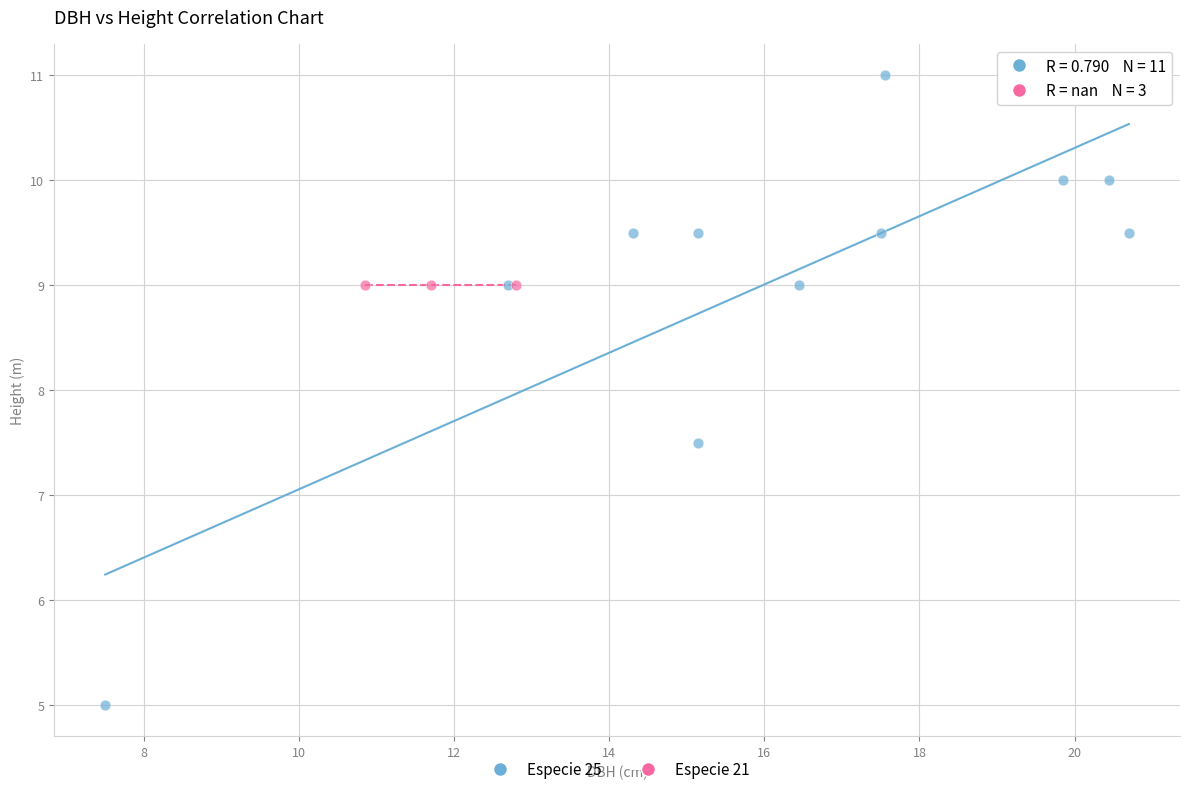

Which series reaches the minimum Y coordinate?

Especie 25